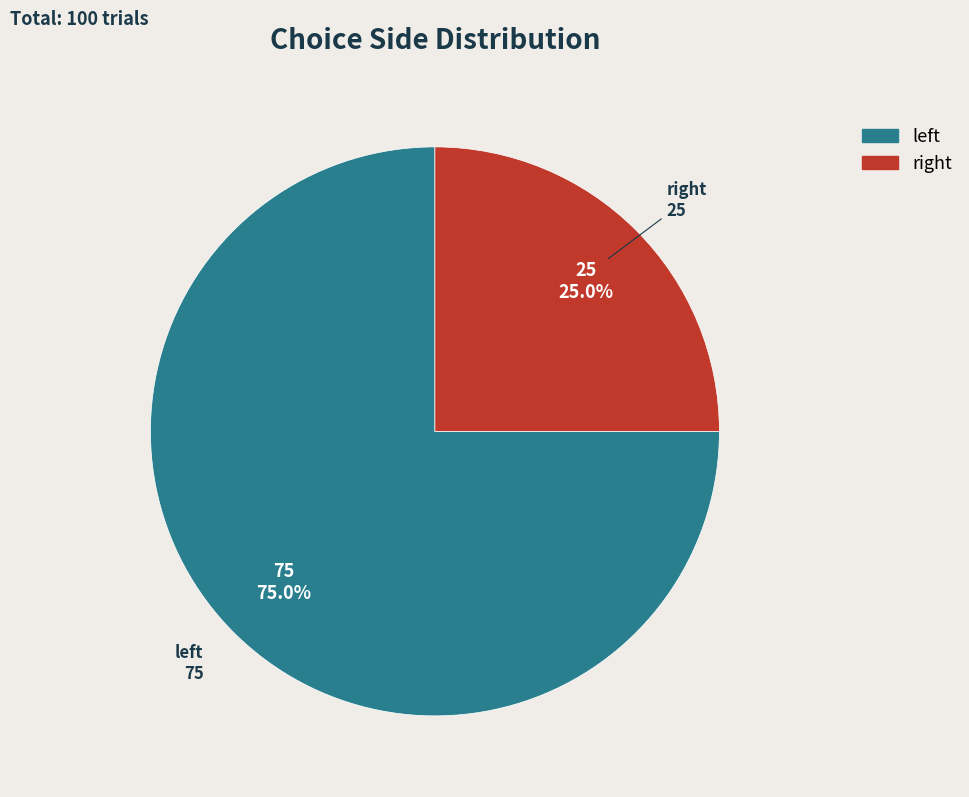

How many segments does this pie chart have?

2